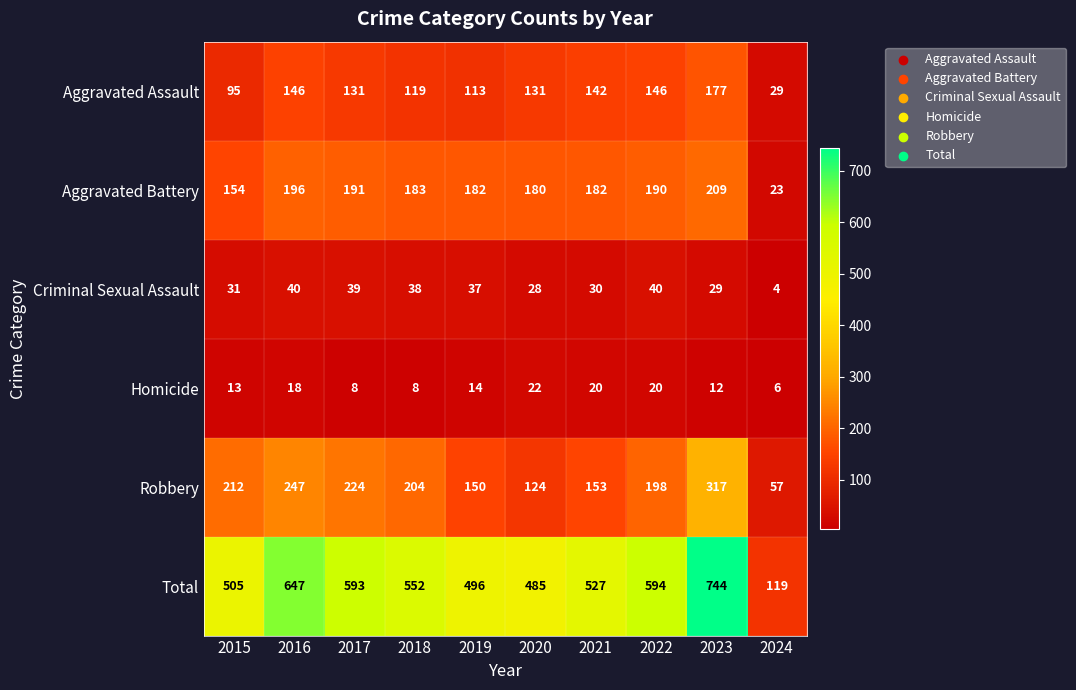

Where is Robbery nearest to the value 187?

2022